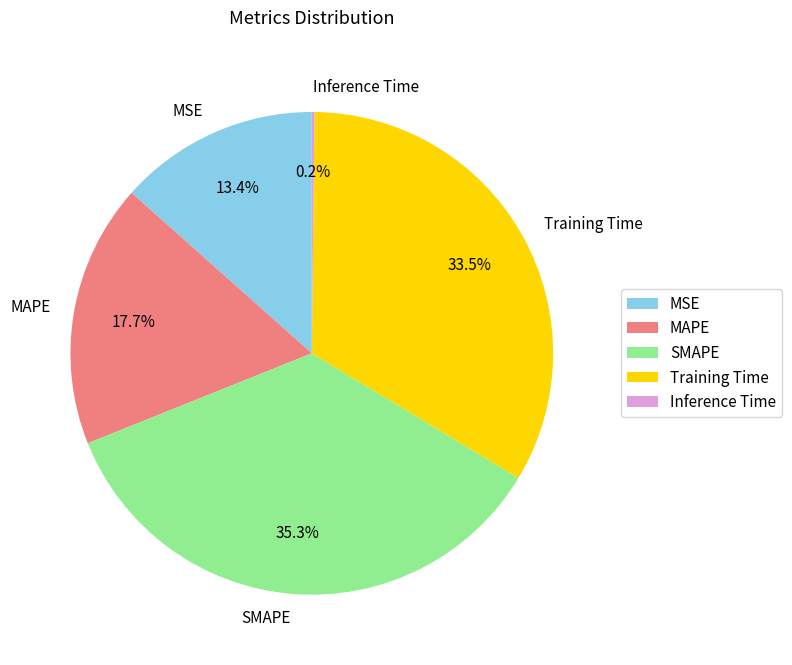

Which slice is the largest?

SMAPE